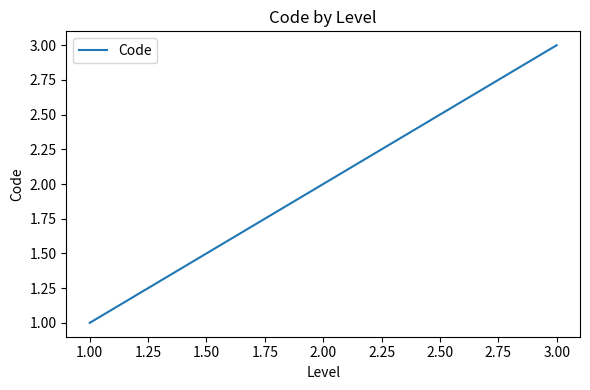

Which has a higher value, 2.00 or 3.00?

3.00